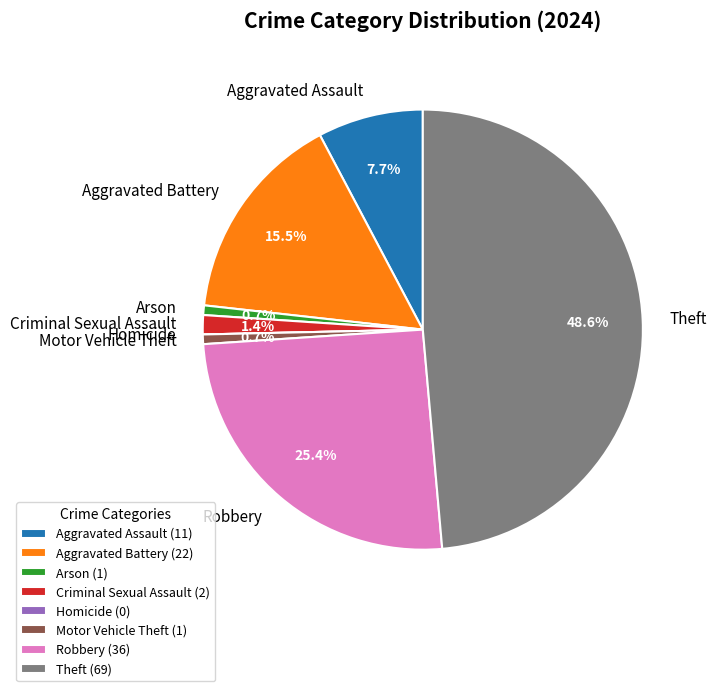

To the nearest percent, what is the difference between the Theft and Criminal Sexual Assault slice percentages?

47%